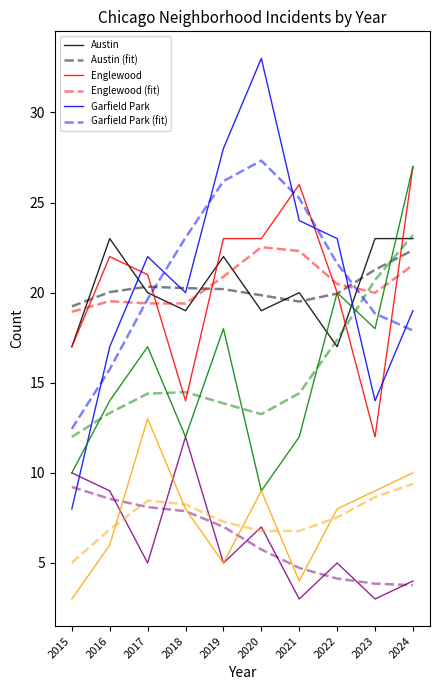

How many categories are shown in the chart?

10